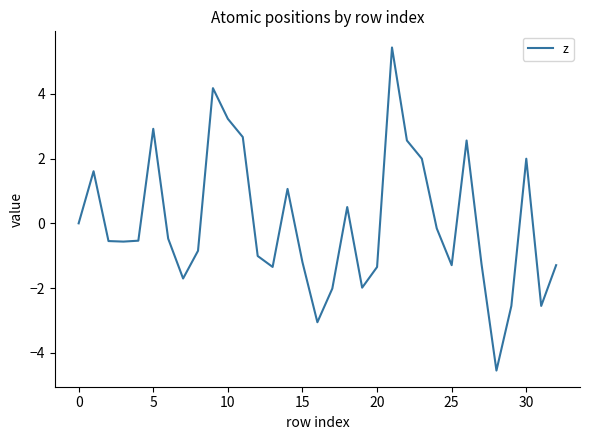

What is the minimum value shown in the chart?

-4.5